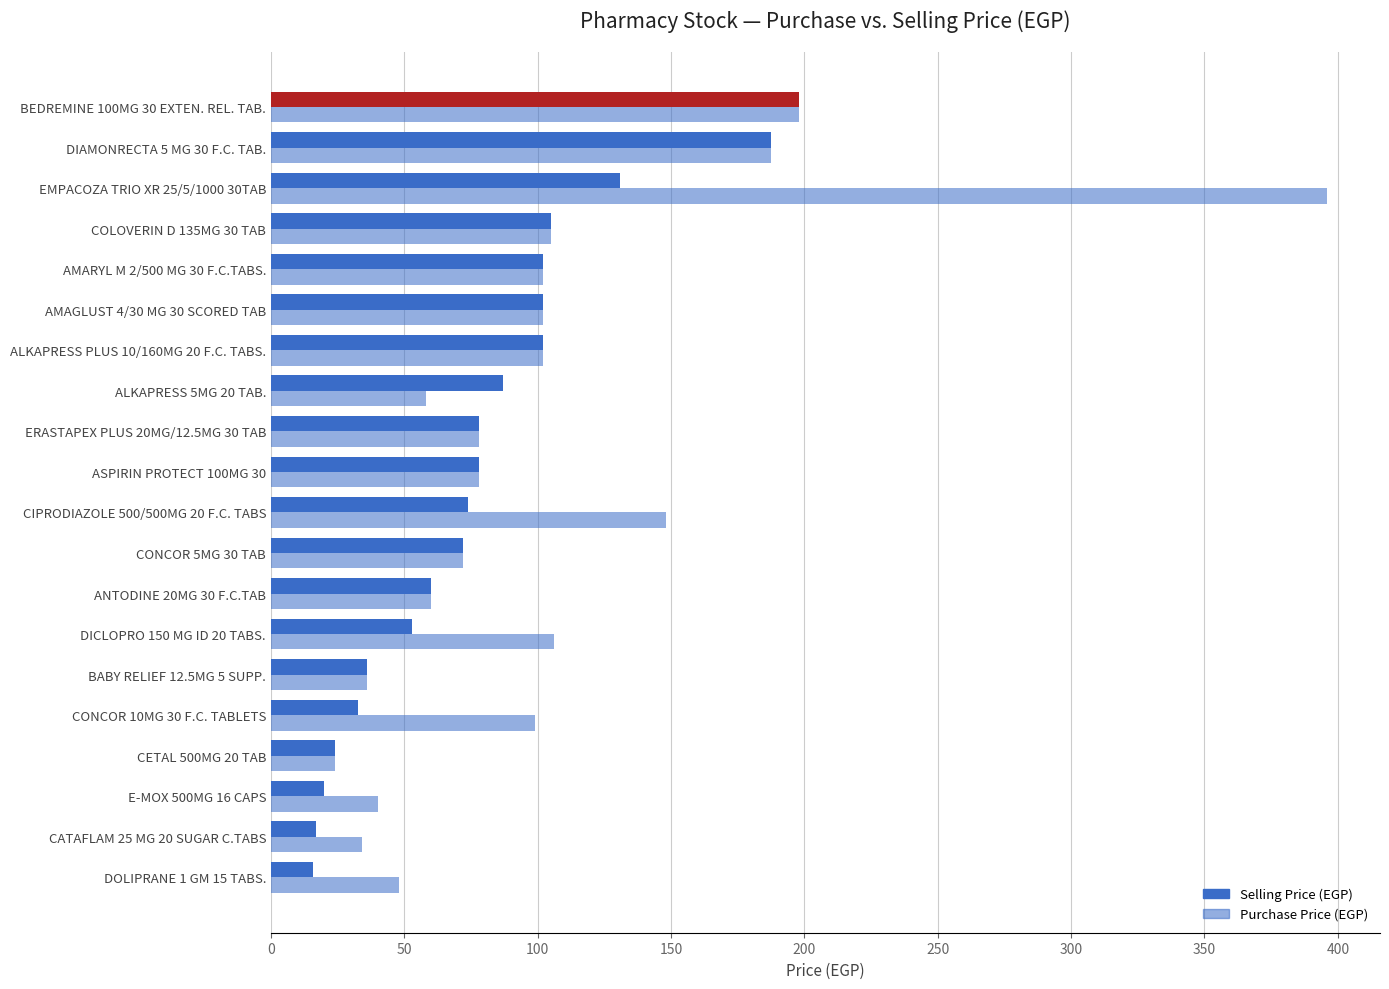

What is the difference between the second highest and minimum values in the Selling Price (EGP) series?

171.7